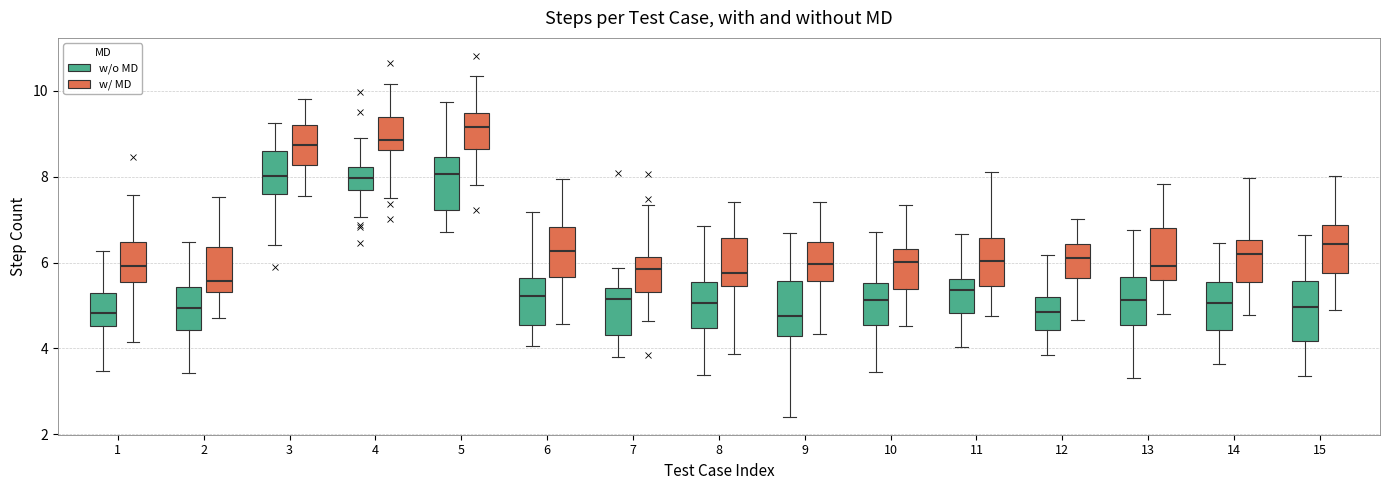

Reading left to right, read every box against the y-axis: the position of its median line, the range the box covers, and the ends of its whiskers. The values are not printed on the chart, so give them approximately, as read against the axis.

1 (w/o MD): median 4.8, box 4.6 to 5.2, whiskers 3.4 to 6.2
1 (w/ MD): median 6.0, box 5.6 to 6.4, whiskers 4.2 to 7.6
2 (w/o MD): median 5.0, box 4.4 to 5.4, whiskers 3.4 to 6.4
2 (w/ MD): median 5.6, box 5.4 to 6.4, whiskers 4.8 to 7.6
3 (w/o MD): median 8.0, box 7.6 to 8.6, whiskers 6.4 to 9.2
3 (w/ MD): median 8.8, box 8.2 to 9.2, whiskers 7.6 to 9.8
4 (w/o MD): median 8.0, box 7.6 to 8.2, whiskers 7.0 to 9.0
4 (w/ MD): median 8.8, box 8.6 to 9.4, whiskers 7.6 to 10.2
5 (w/o MD): median 8.0, box 7.2 to 8.4, whiskers 6.8 to 9.8
5 (w/ MD): median 9.2, box 8.6 to 9.4, whiskers 7.8 to 10.4
6 (w/o MD): median 5.2, box 4.6 to 5.6, whiskers 4.0 to 7.2
6 (w/ MD): median 6.2, box 5.6 to 6.8, whiskers 4.6 to 8.0
7 (w/o MD): median 5.2, box 4.4 to 5.4, whiskers 3.8 to 5.8
7 (w/ MD): median 5.8, box 5.4 to 6.2, whiskers 4.6 to 7.4
8 (w/o MD): median 5.0, box 4.4 to 5.6, whiskers 3.4 to 6.8
8 (w/ MD): median 5.8, box 5.4 to 6.6, whiskers 3.8 to 7.4
9 (w/o MD): median 4.8, box 4.2 to 5.6, whiskers 2.4 to 6.6
9 (w/ MD): median 6.0, box 5.6 to 6.4, whiskers 4.4 to 7.4
10 (w/o MD): median 5.2, box 4.6 to 5.6, whiskers 3.4 to 6.8
10 (w/ MD): median 6.0, box 5.4 to 6.4, whiskers 4.6 to 7.4
11 (w/o MD): median 5.4, box 4.8 to 5.6, whiskers 4.0 to 6.6
11 (w/ MD): median 6.0, box 5.4 to 6.6, whiskers 4.8 to 8.2
12 (w/o MD): median 4.8, box 4.4 to 5.2, whiskers 3.8 to 6.2
12 (w/ MD): median 6.2, box 5.6 to 6.4, whiskers 4.6 to 7.0
13 (w/o MD): median 5.2, box 4.6 to 5.6, whiskers 3.4 to 6.8
13 (w/ MD): median 6.0, box 5.6 to 6.8, whiskers 4.8 to 7.8
14 (w/o MD): median 5.0, box 4.4 to 5.6, whiskers 3.6 to 6.4
14 (w/ MD): median 6.2, box 5.6 to 6.6, whiskers 4.8 to 8.0
15 (w/o MD): median 5.0, box 4.2 to 5.6, whiskers 3.4 to 6.6
15 (w/ MD): median 6.4, box 5.8 to 6.8, whiskers 4.8 to 8.0